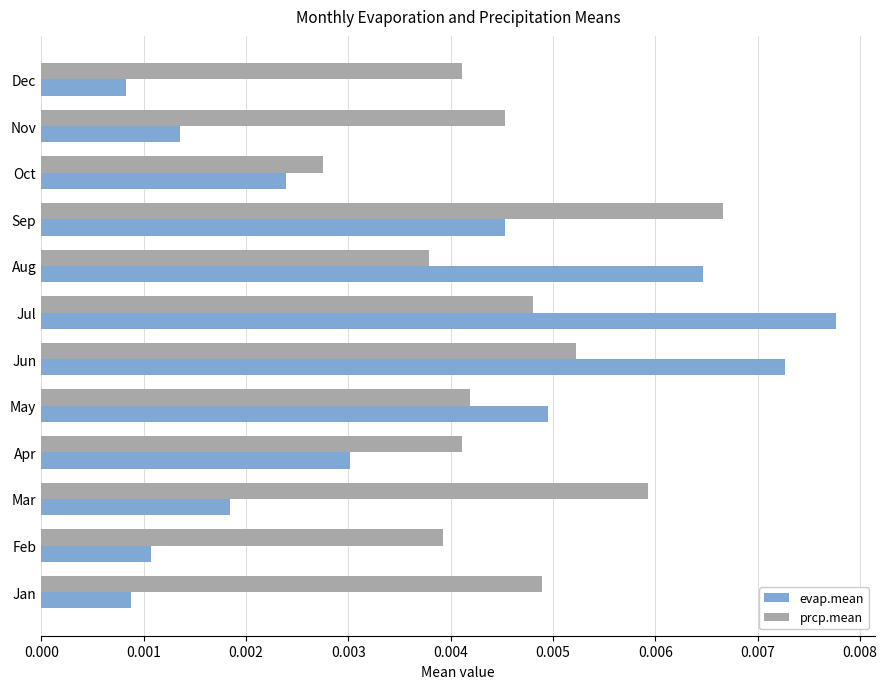

Is the value of prcp.mean at Jul greater than the value of evap.mean at Feb?

Yes